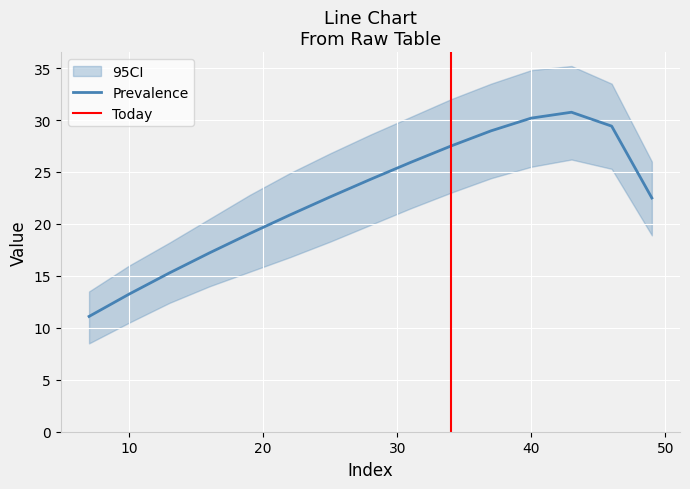

Reading right to left, extract all data points from this chart.

x: 49.0	46.0	43.0	40.0	37.0	34.0	31.0	28.0	25.0	22.0	19.0	16.0	13.0	10.0	7.0
y: 22.5	29.4	30.8	30.2	29.0	27.5	25.9	24.3	22.6	20.9	19.1	17.2	15.3	13.3	11.1
y_upper: 26.0	33.5	35.2	34.8	33.5	32.0	30.3	28.6	26.8	24.9	22.8	20.5	18.2	16.0	13.5
y_lower: 18.9	25.3	26.2	25.5	24.4	23.0	21.5	19.9	18.3	16.8	15.4	14.0	12.4	10.5	8.5